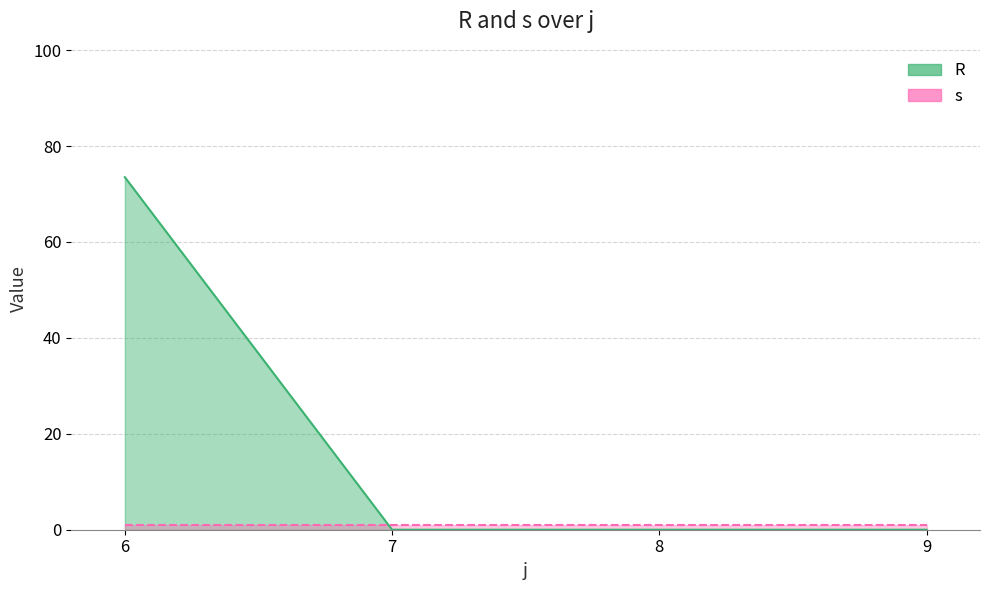

What is the sum of the values at 6 and 7?

73.5